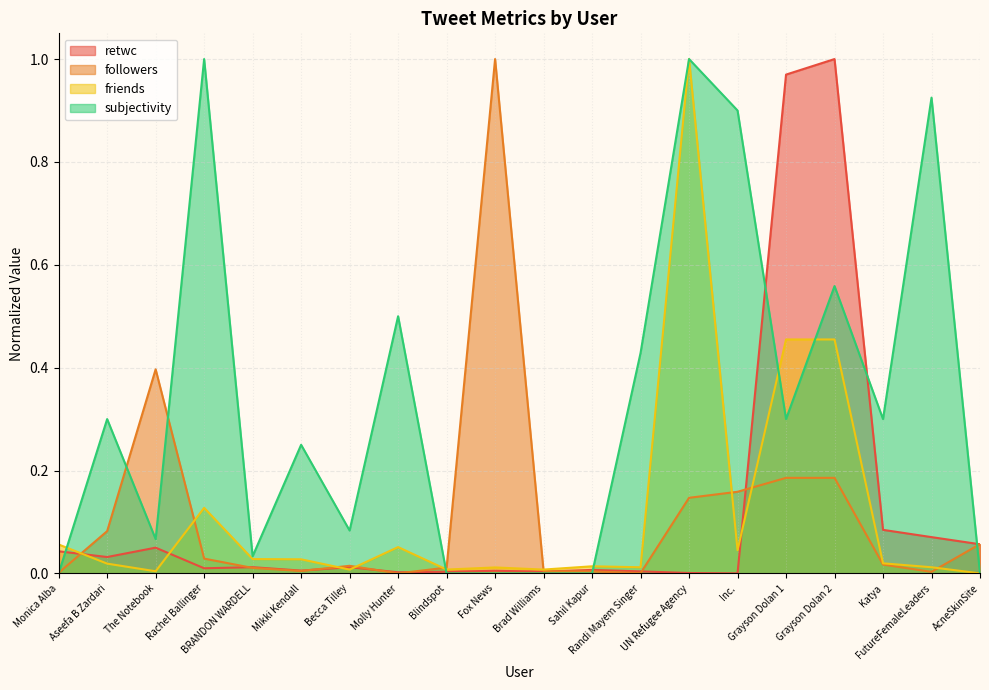

How many interior local valleys does the retwc series have?

6